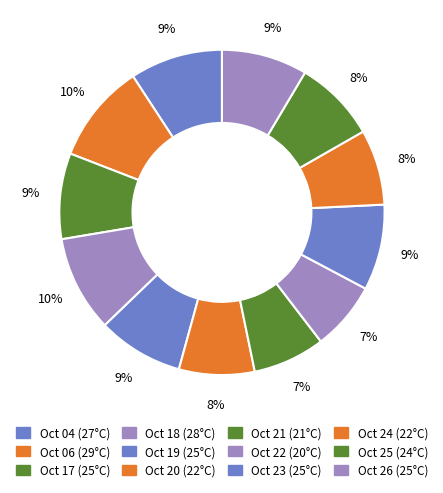

How many slices are in this pie chart?

12